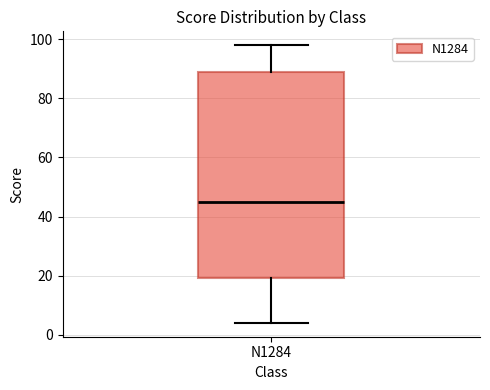

Read this box plot against the y-axis: the position of the median line, the range covered by the box, and the ends of both whiskers. The values are not printed on the chart, so give them approximately, as read against the axis.

median 46, box 20 to 90, whiskers 4 to 98